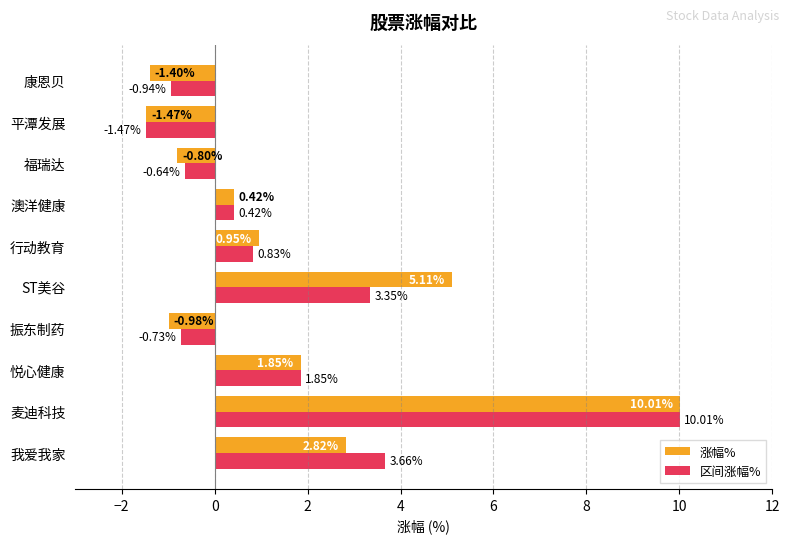

Which label corresponds to the smallest value in the chart?

平潭发展